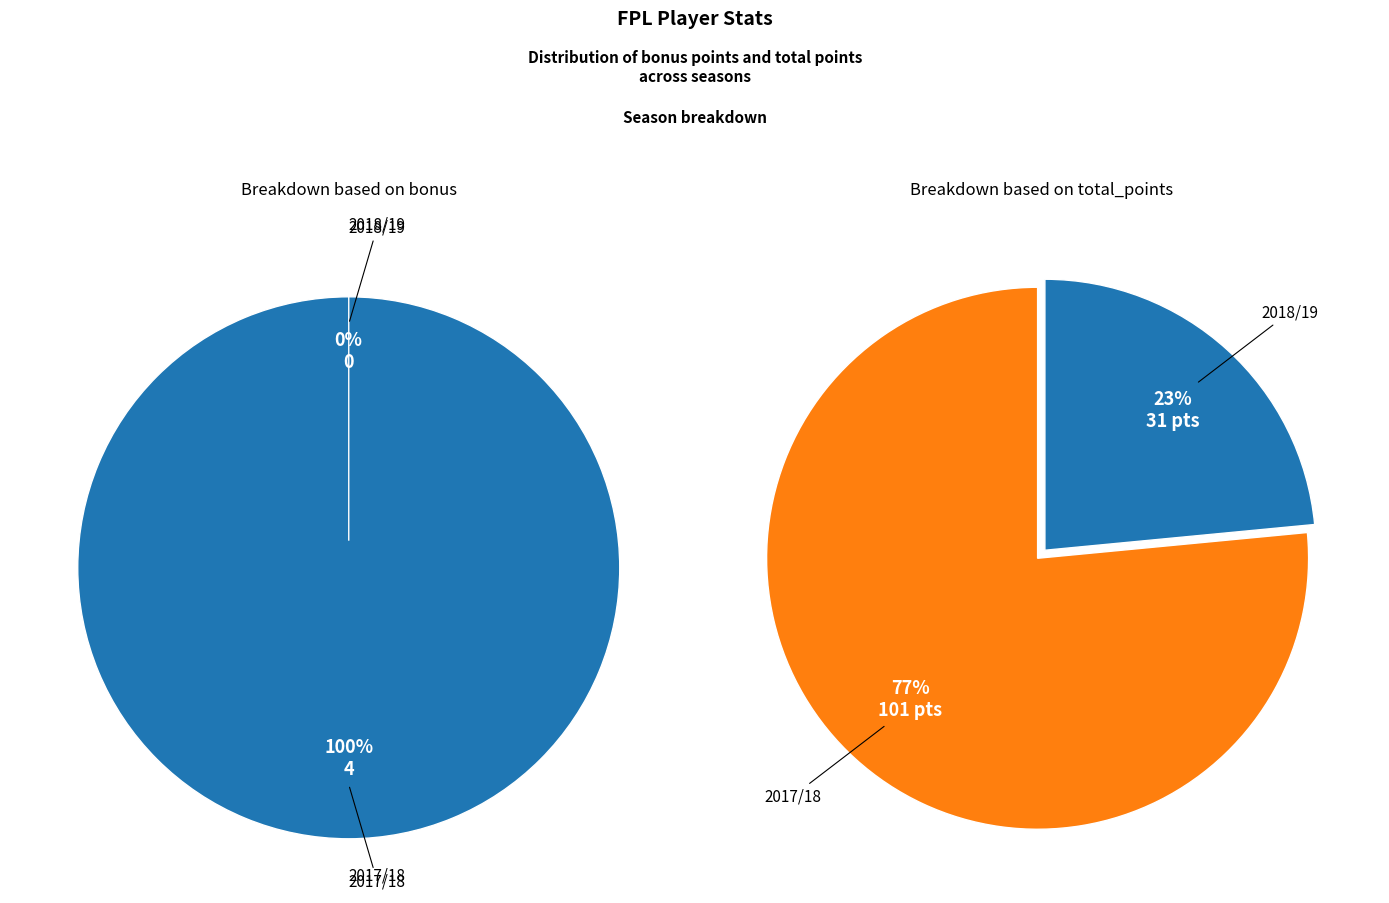

True or false: 2017/18 accounts for 99% of the total.

False